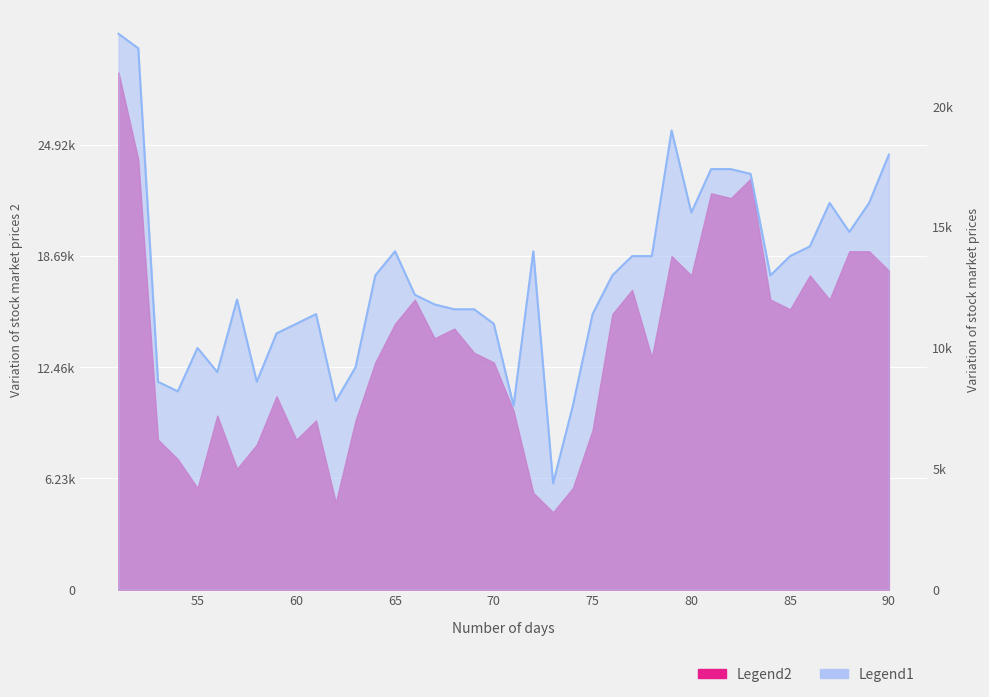

How many points are lower than both their immediate neighbors (excluding endpoints)?

9